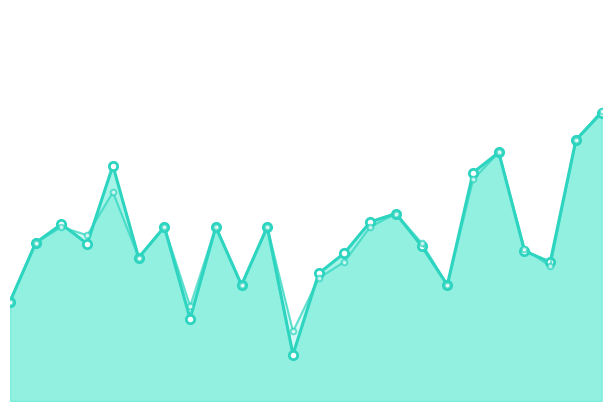

How many times do f1_line and accuracy_line cross each other?

4